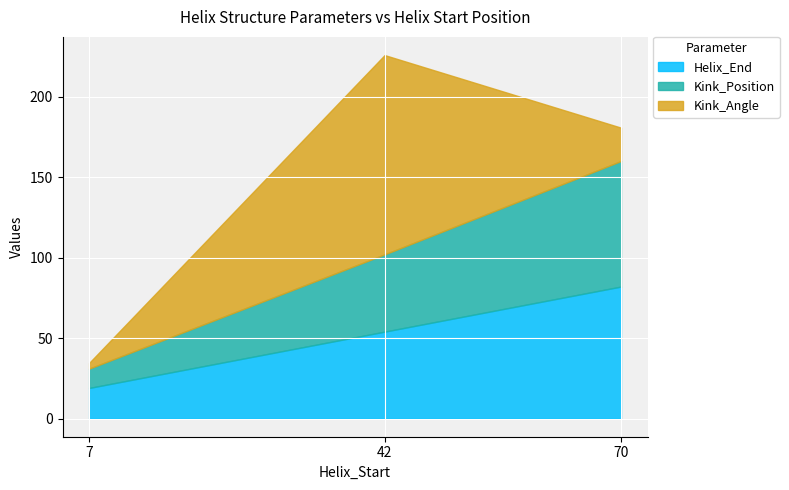

Rank the categories by Kink_Position value from lowest to highest.

7, 42, 70